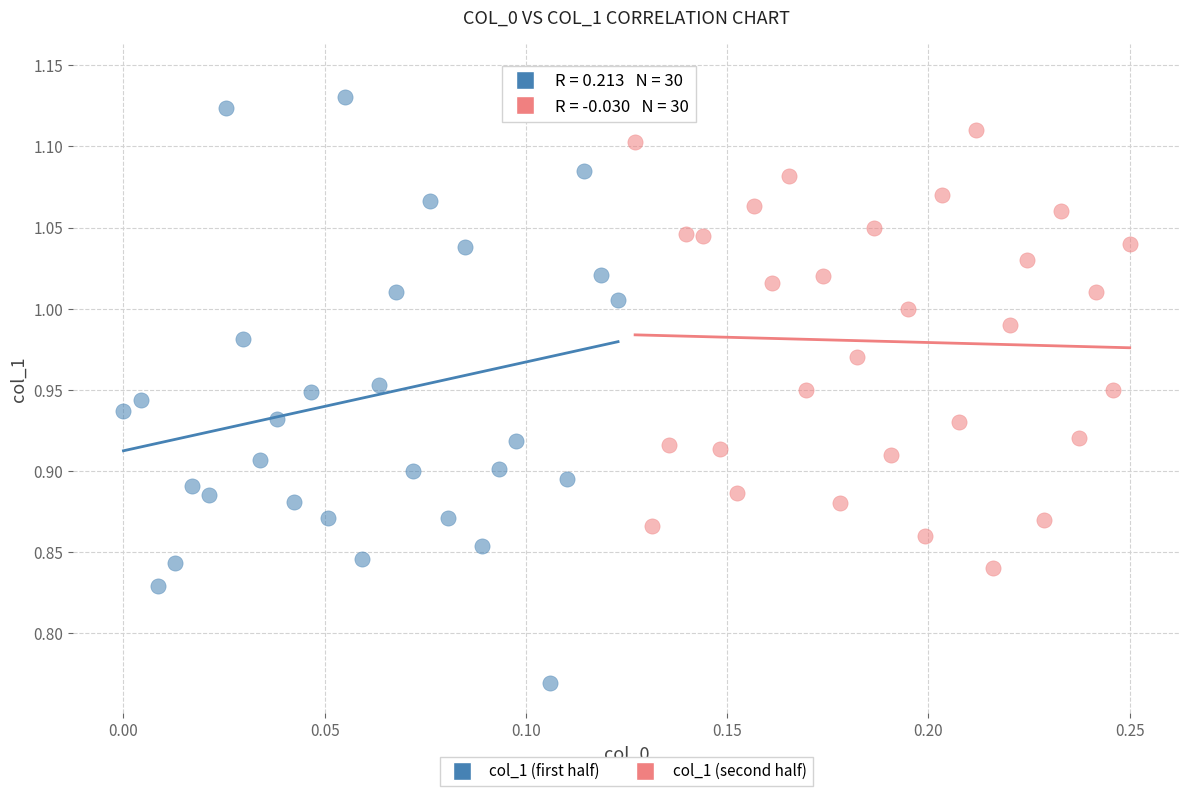

Which series contains the highest Y value?

col_1 (first half)